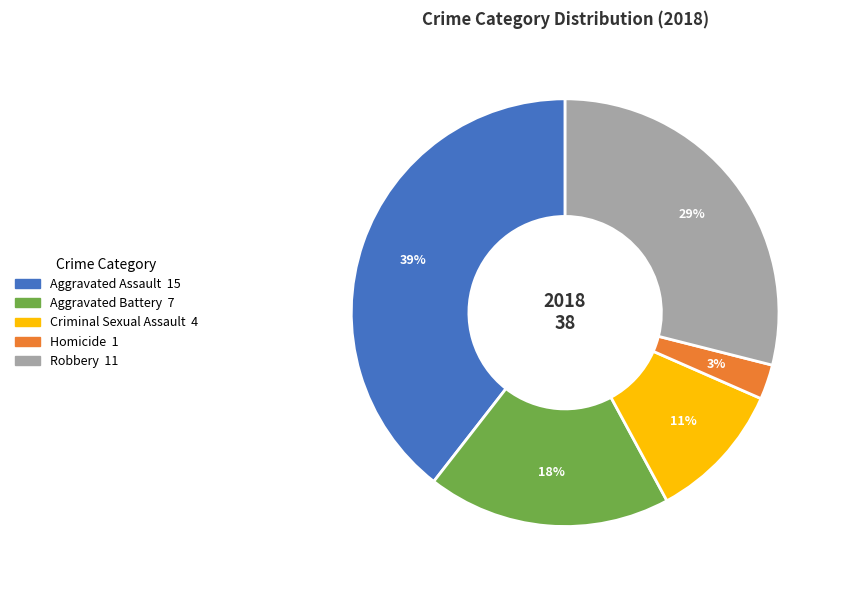

What is the ratio of the value at Robbery to the value at Aggravated Assault?

0.7